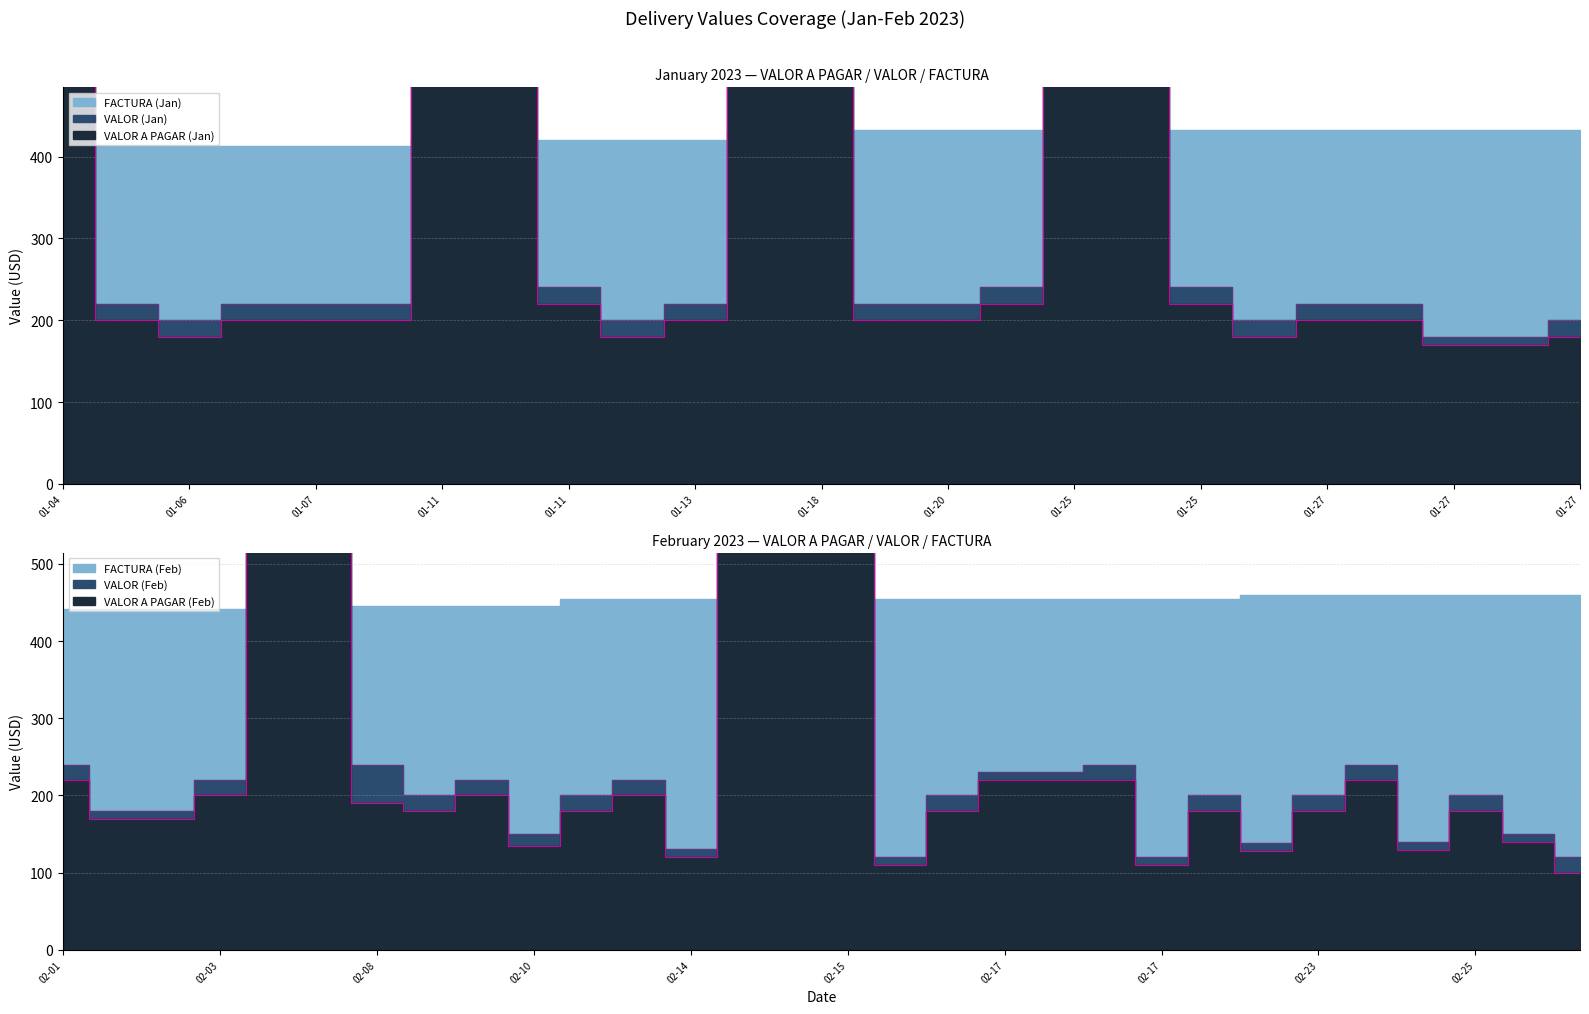

At which label does VALOR (Jan) reach its peak?

01-04